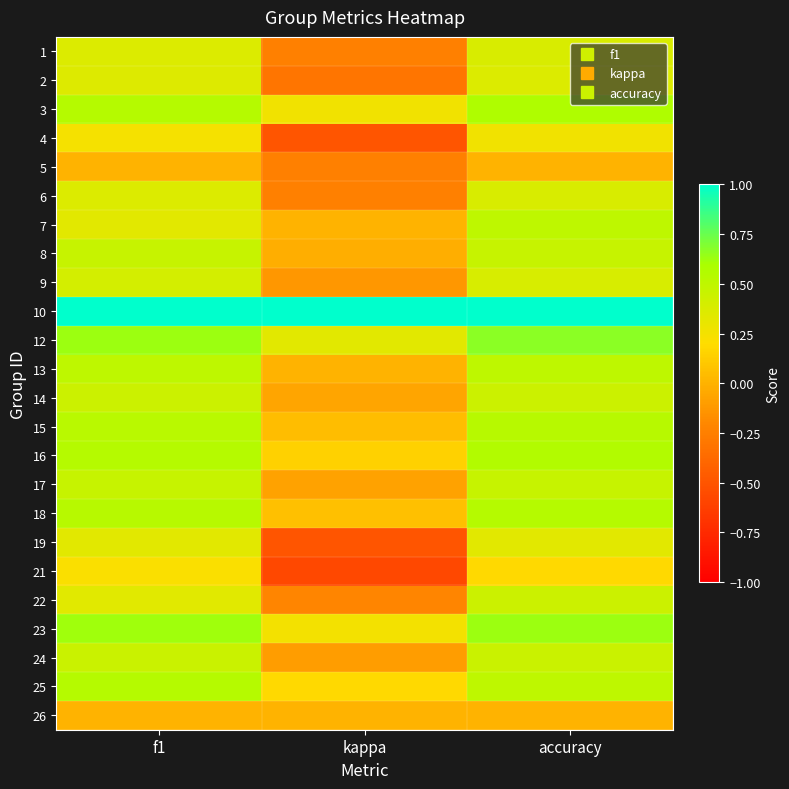

What is the smallest value displayed?

-0.6